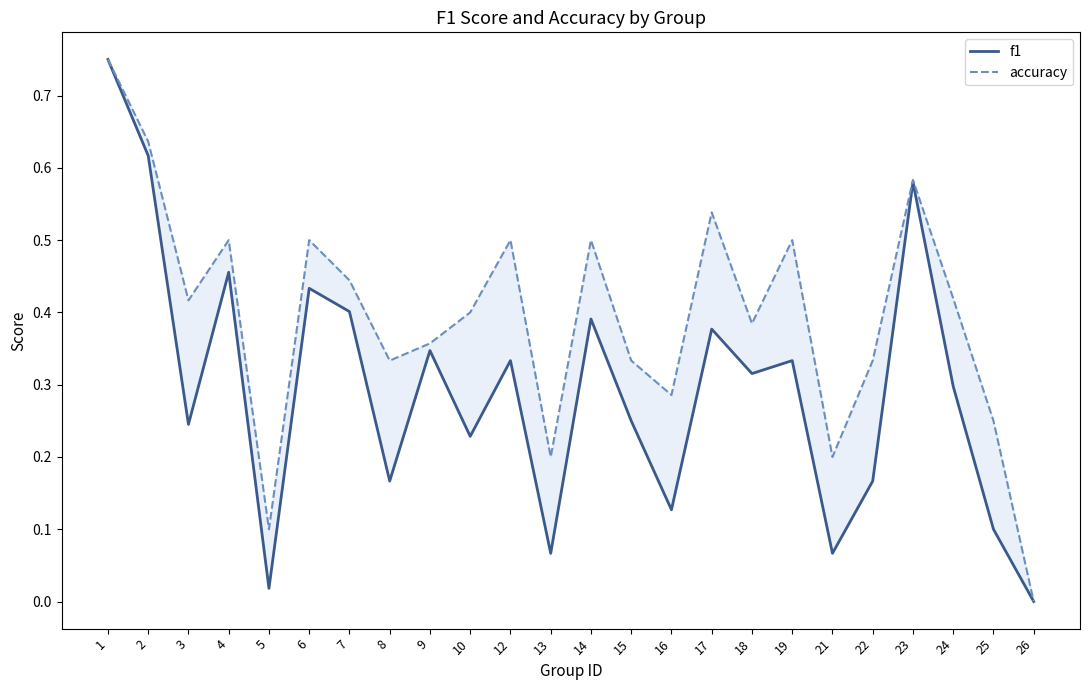

True or false: f1 and accuracy intersect in this chart.

False